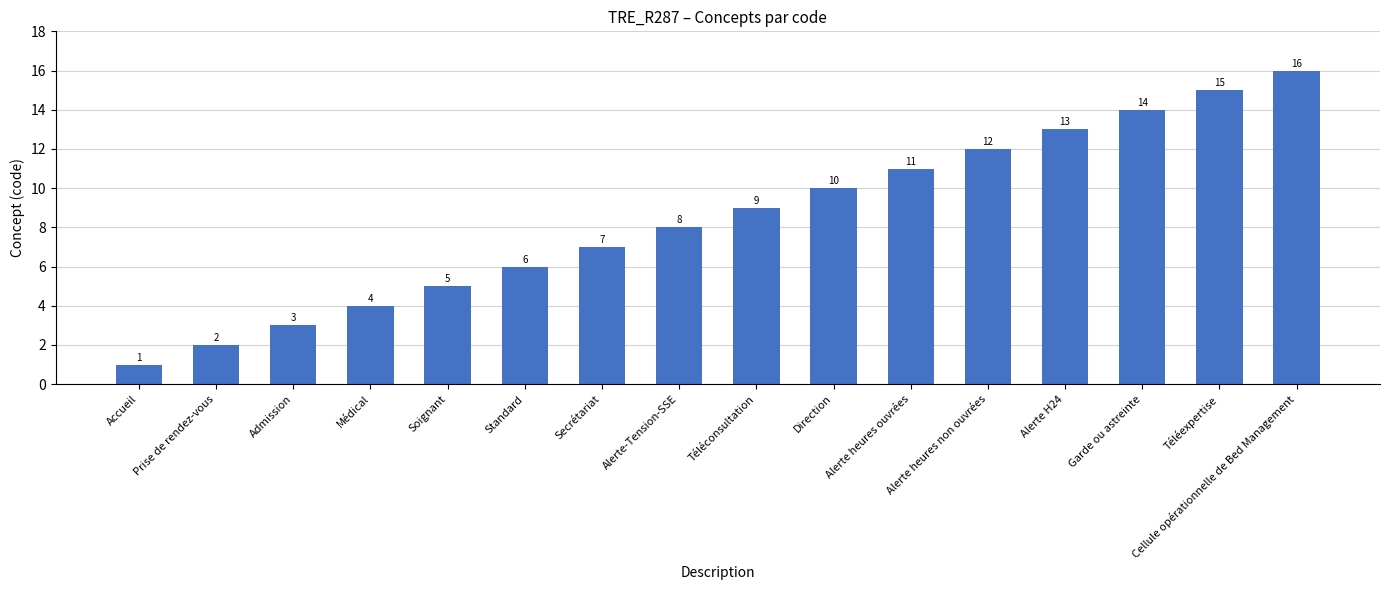

List the labels in order of value, largest first.

Cellule opérationnelle de Bed Management, Téléexpertise, Garde ou astreinte, Alerte H24, Alerte heures non ouvrées, Alerte heures ouvrées, Direction, Téléconsultation, Alerte-Tension-SSE, Secrétariat, Standard, Soignant, Médical, Admission, Prise de rendez-vous, Accueil